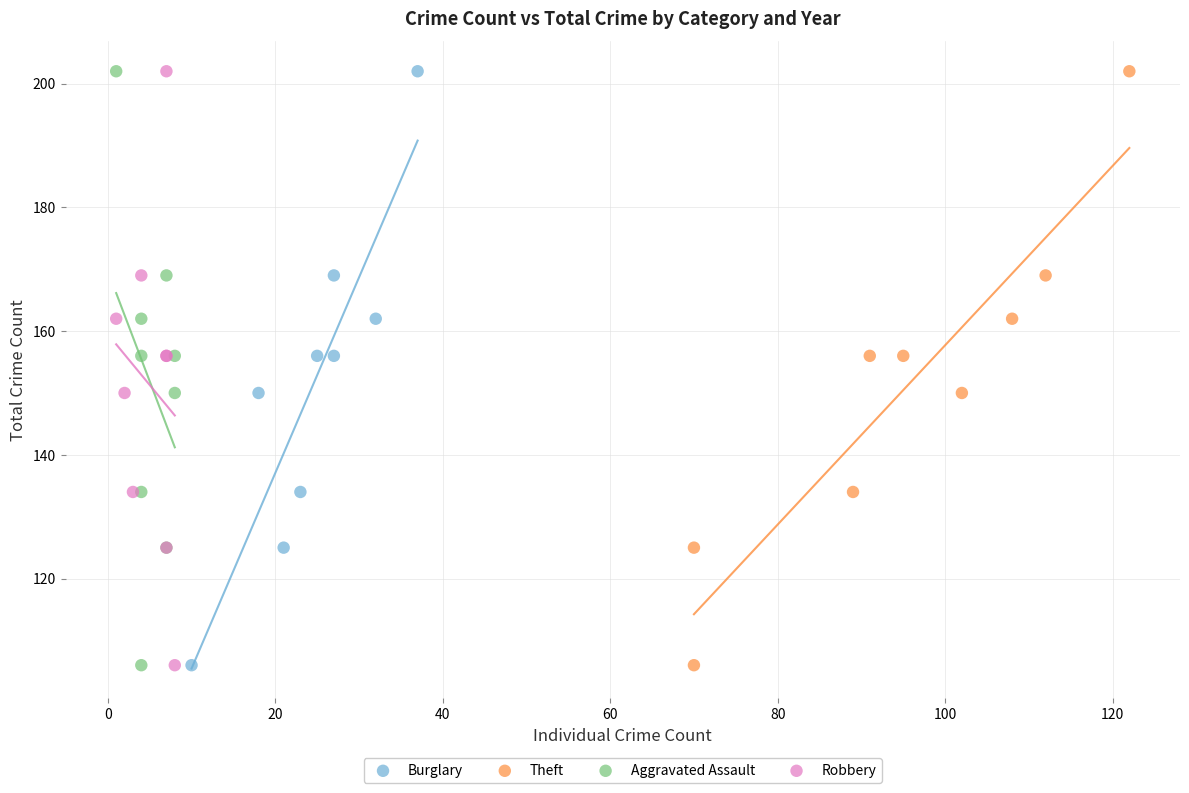

What are all the series names shown in the legend?

Burglary, Theft, Aggravated Assault, Robbery